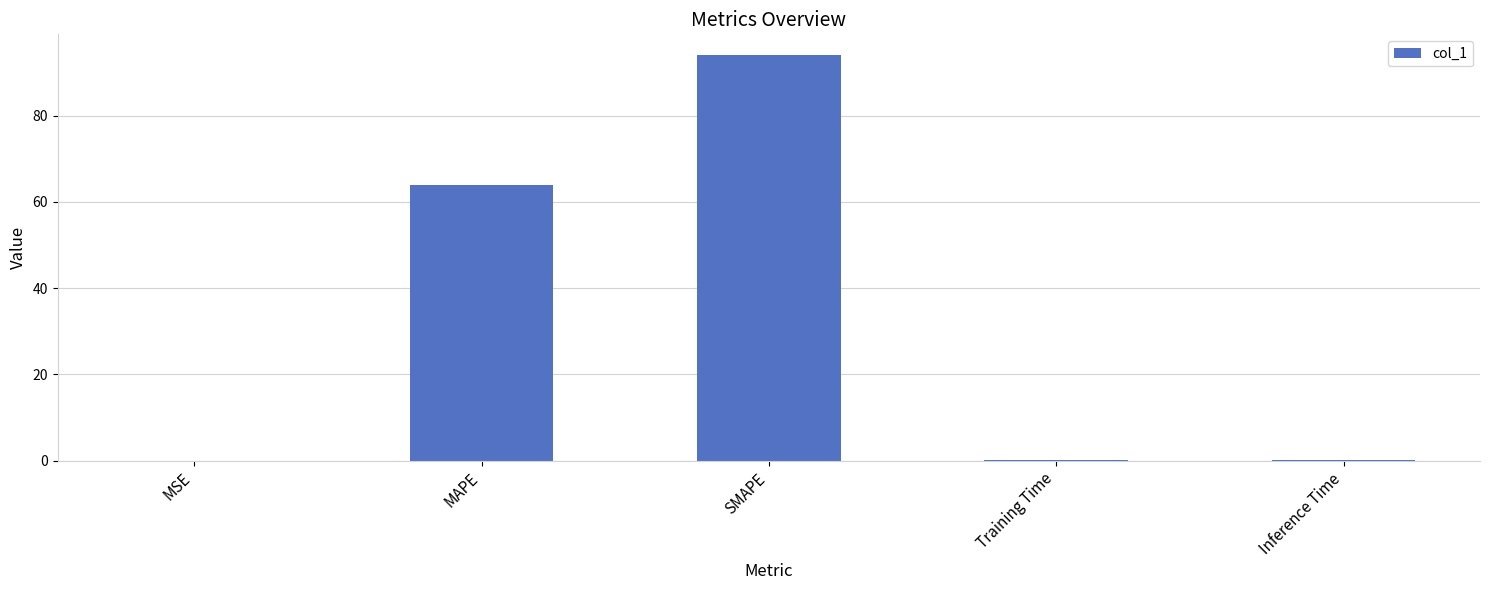

Which label corresponds to the largest value in the chart?

SMAPE